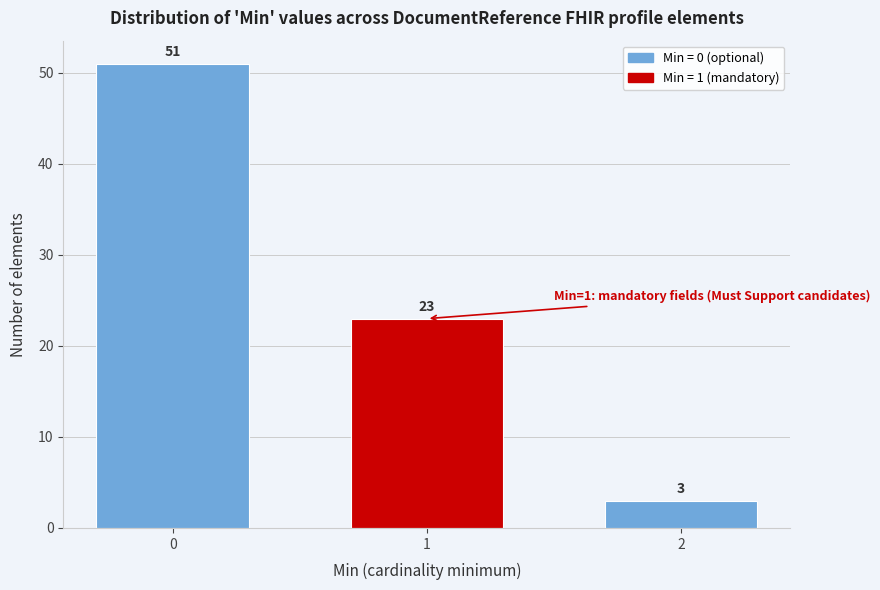

Reading right to left, extract all data points from this chart.

3	23	51